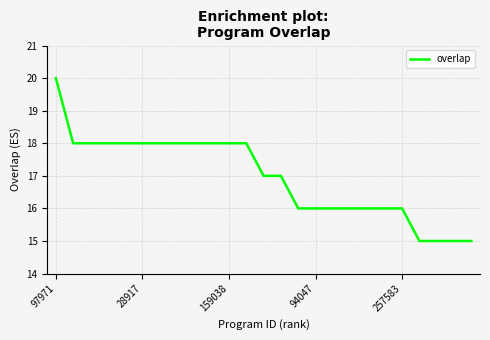

What is the greatest value displayed?

20